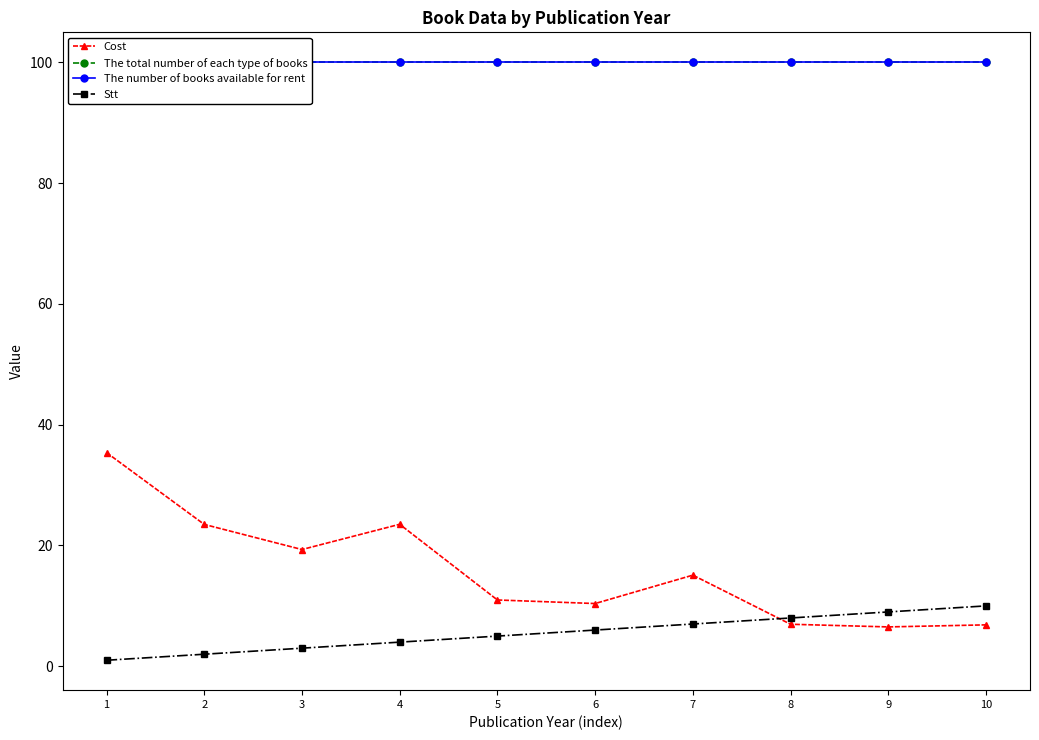

Reading left to right, transcribe all the data shown in this chart.

Cost: 35.4	23.5	19.3	23.5	11.0	10.4	15.1	7.0	6.5	6.9
The total number of each type of books: 100.0	100.0	100.0	100.0	100.0	100.0	100.0	100.0	100.0	100.0
The number of books available for rent: 100.0	100.0	100.0	100.0	100.0	100.0	100.0	100.0	100.0	100.0
Stt: 1.0	2.0	3.0	4.0	5.0	6.0	7.0	8.0	9.0	10.0